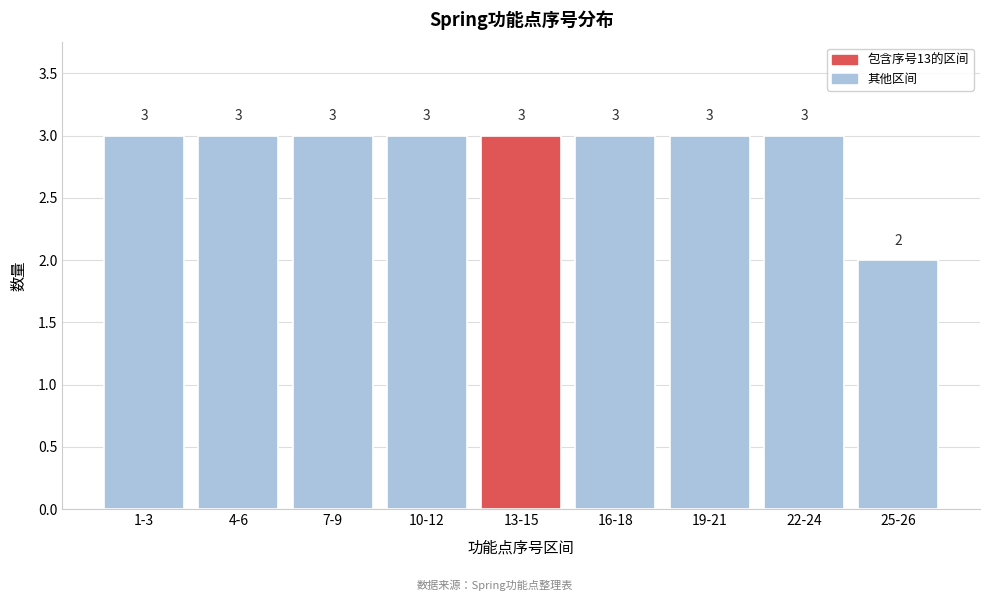

Reading left to right, what are all the values shown in this chart?

3	3	3	3	3	3	3	3	2